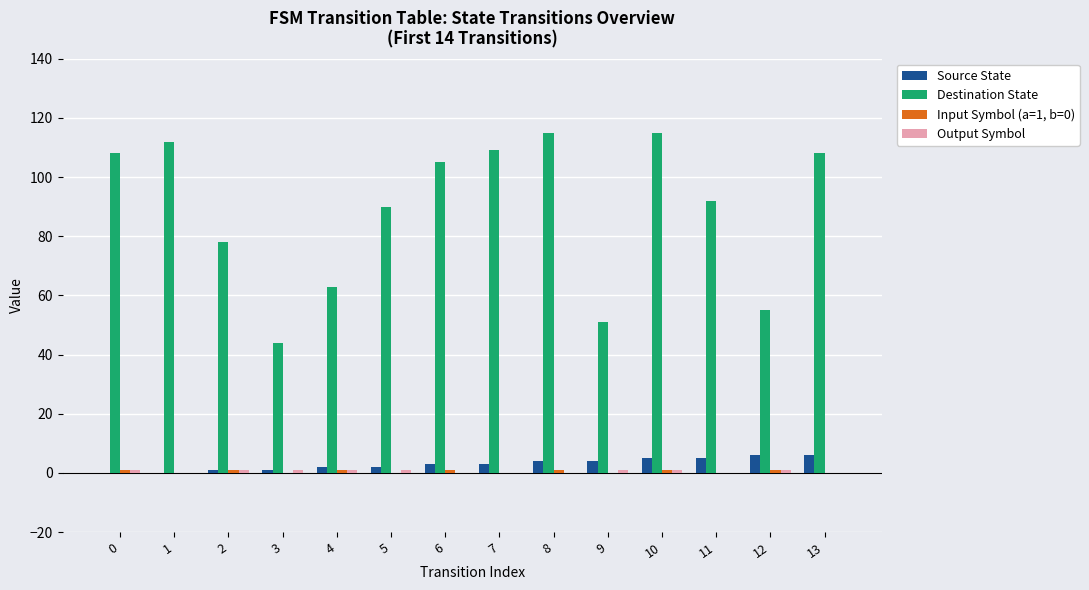

Which series changed the most between 6 and 12?

Destination State